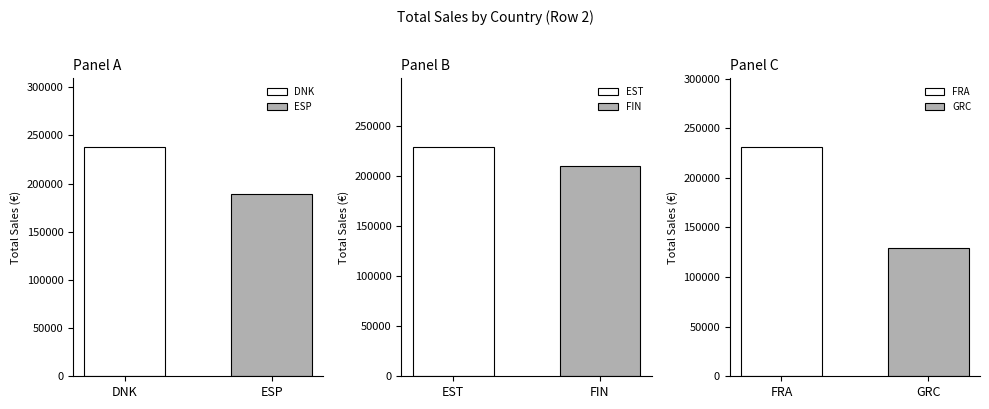

What is the highest value of the ESP series?

189000